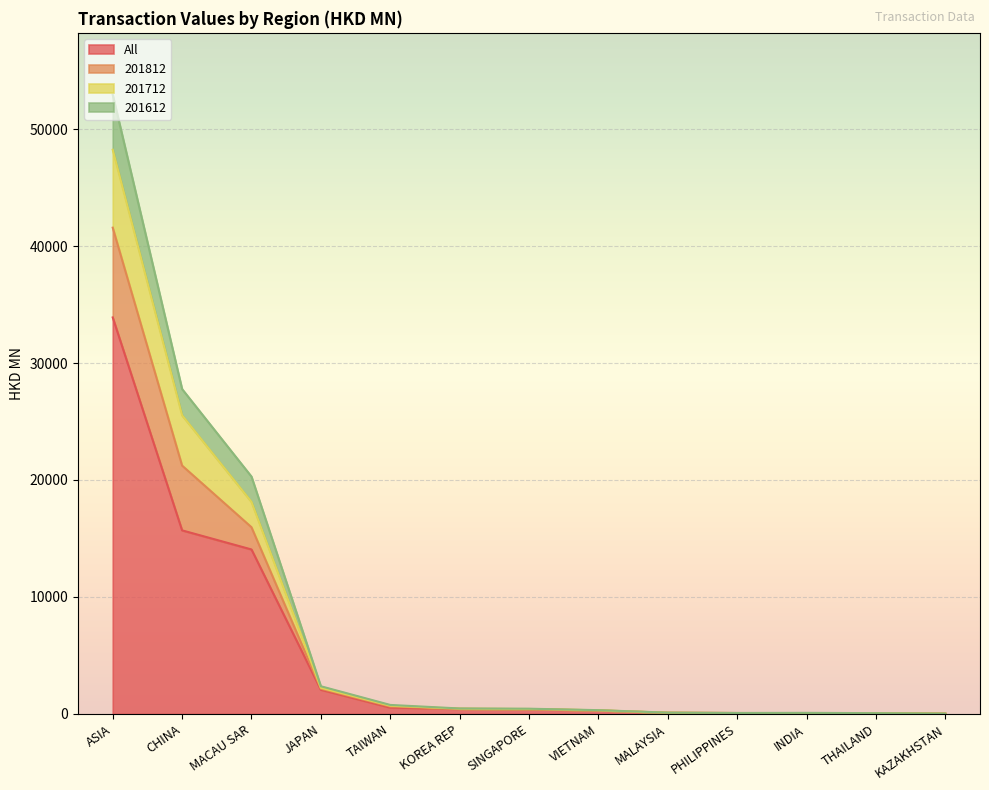

What is the highest value of the All series?

33895.8